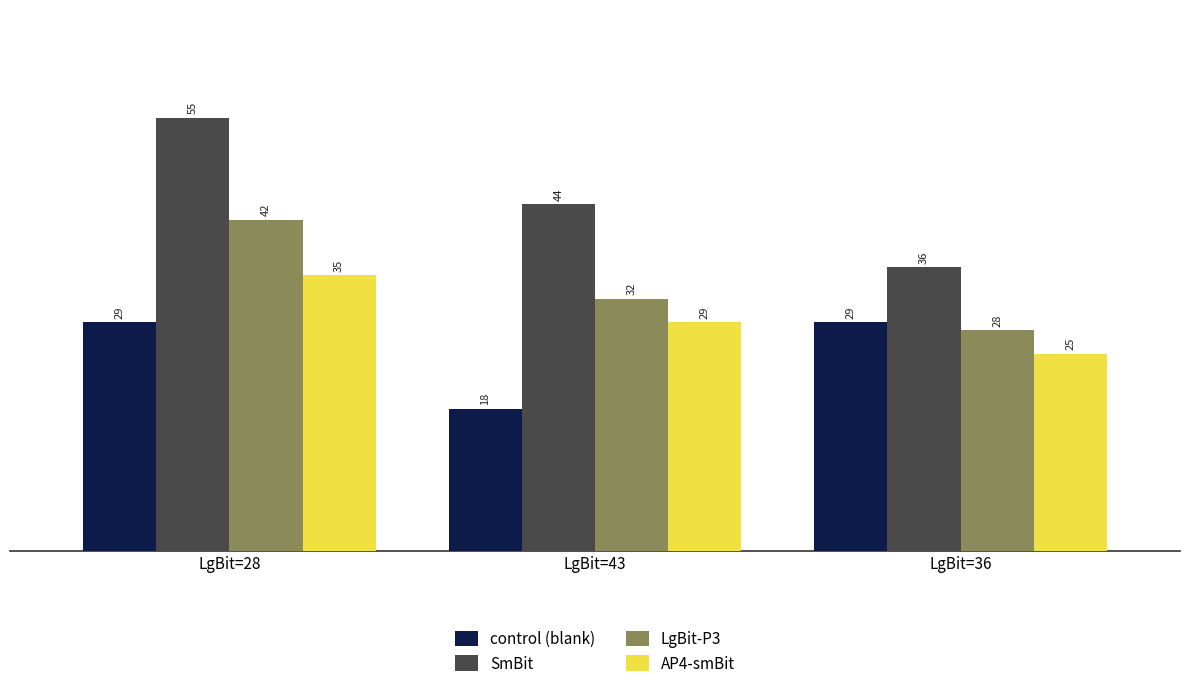

List the series in order of their overall mean, highest first.

SmBit, LgBit-P3, AP4-smBit, control (blank)